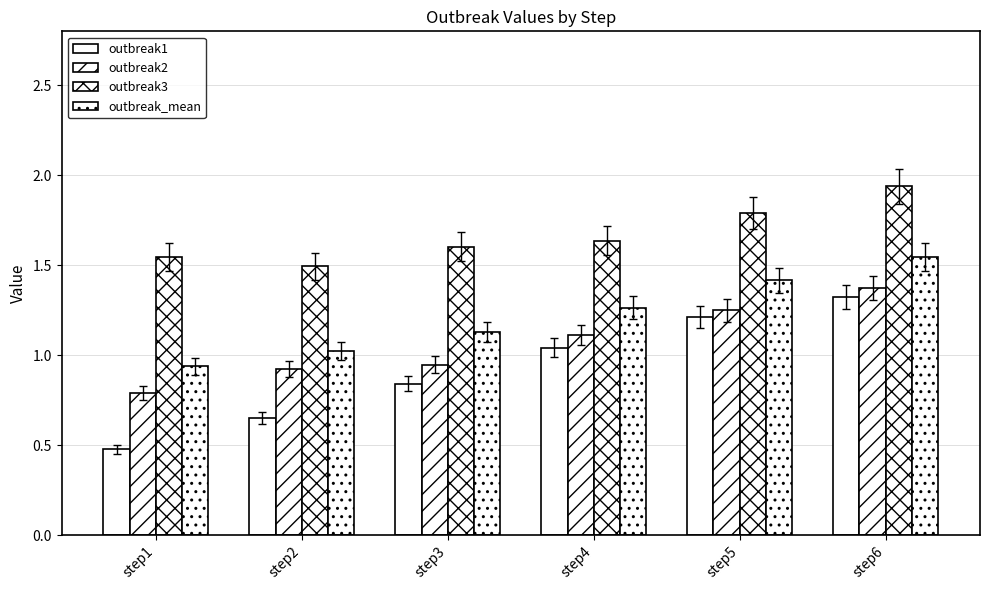

Which series has the widest spread of values?

outbreak1